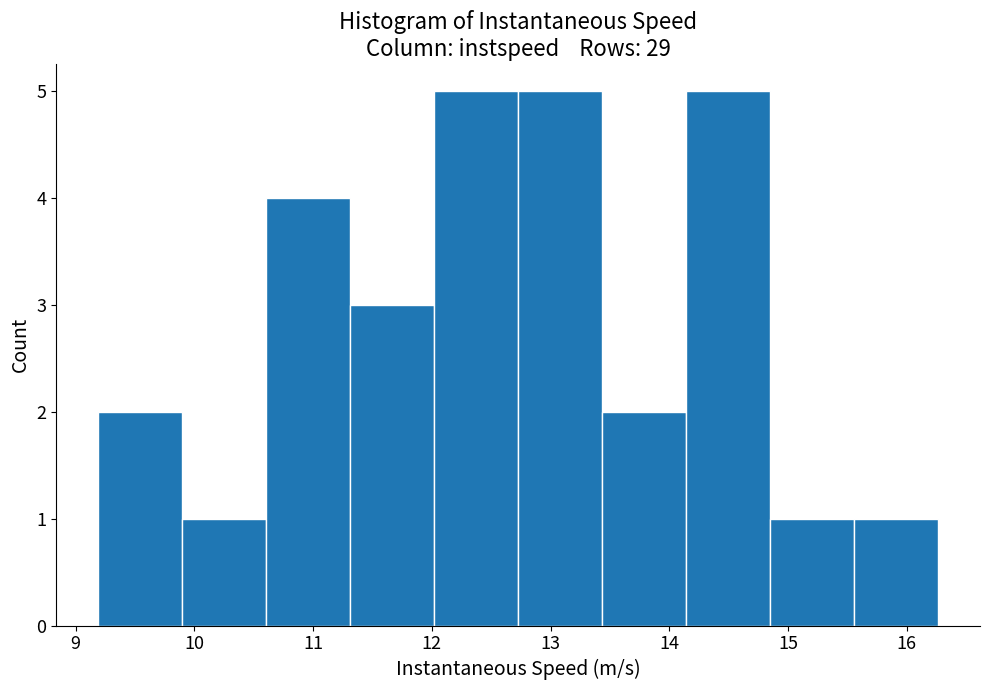

Reading left to right, transcribe this chart: for each bar, give the range it covers on the x-axis and its height. Neither the bar edges nor the heights are printed on the chart, so give them approximately, as read against the axes.

9.2 to 9.9: 2
9.9 to 10.6: 1
10.6 to 11.3: 4
11.3 to 12.0: 3
12.0 to 12.7: 5
12.7 to 13.4: 5
13.4 to 14.1: 2
14.1 to 14.8: 5
14.8 to 15.6: 1
15.6 to 16.3: 1